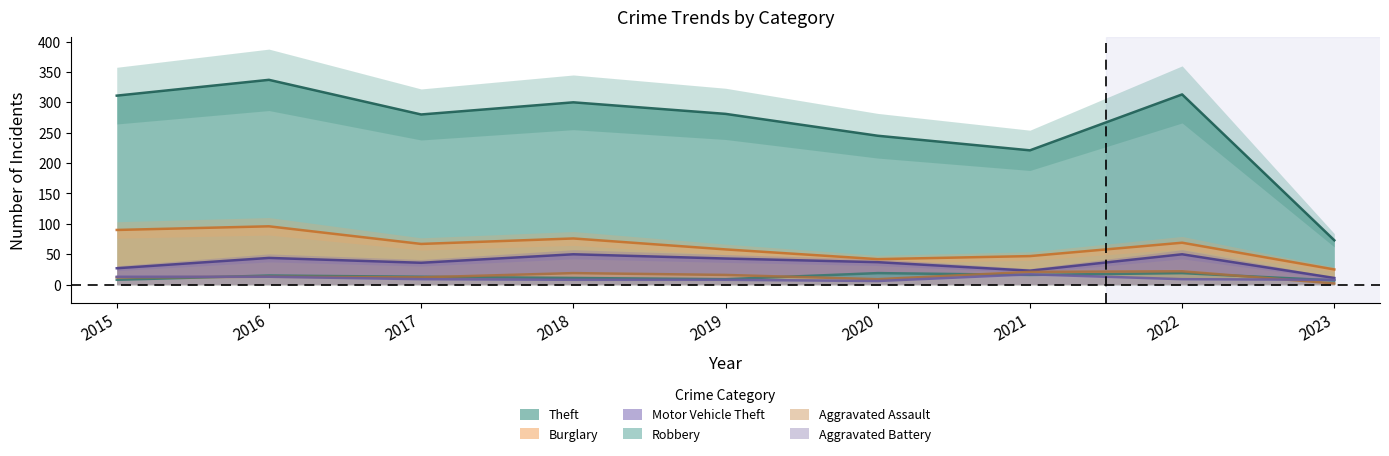

What is the minimum value shown in the chart?

2